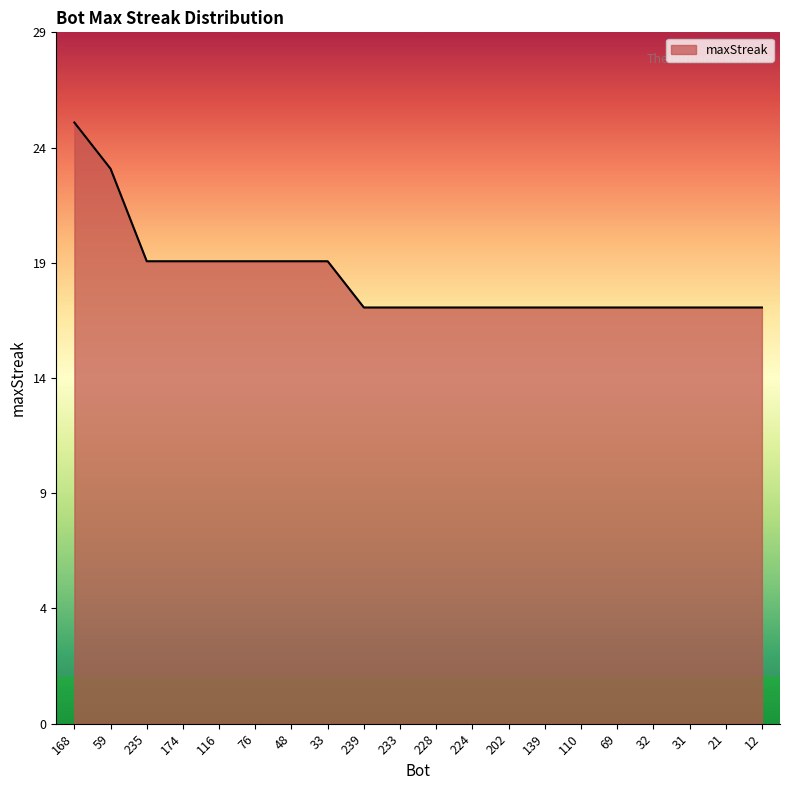

Does the chart have visible grid lines?

No